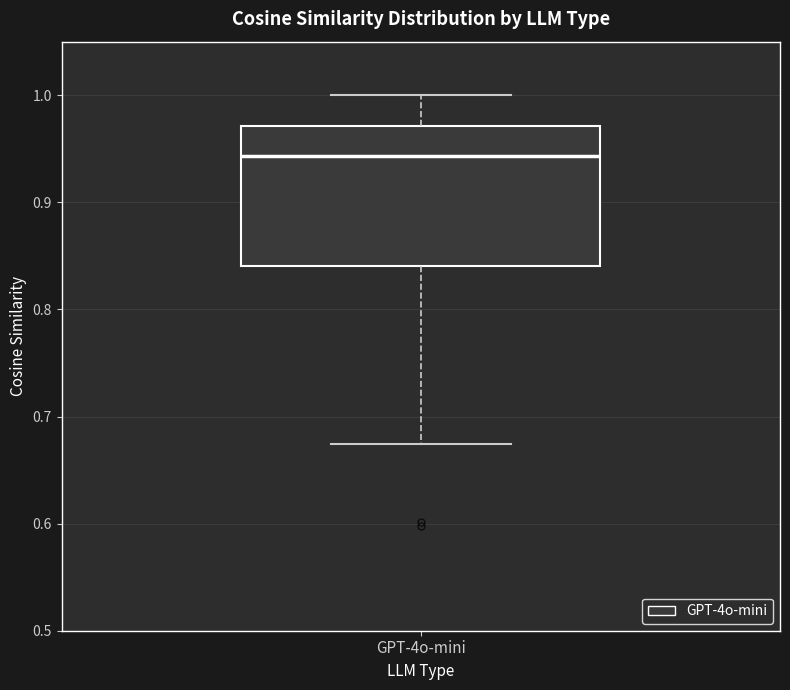

Where is the lower edge of the box for GPT-4o-mini on the y-axis? The values are not printed on the chart, so give them approximately, as read against the axis.

0.84